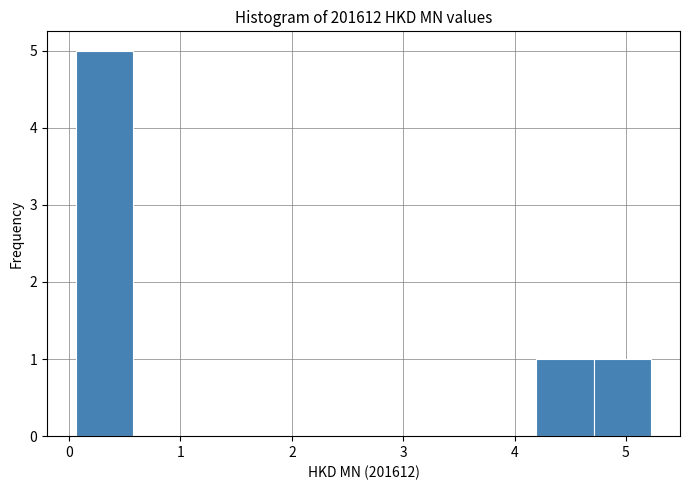

Reading left to right, transcribe this chart: for each bar, give the range it covers on the x-axis and its height. Neither the bar edges nor the heights are printed on the chart, so give them approximately, as read against the axes.

0.1 to 0.6: 5
0.6 to 1.1: 0
1.1 to 1.6: 0
1.6 to 2.1: 0
2.1 to 2.6: 0
2.6 to 3.2: 0
3.2 to 3.7: 0
3.7 to 4.2: 0
4.2 to 4.7: 1
4.7 to 5.2: 1